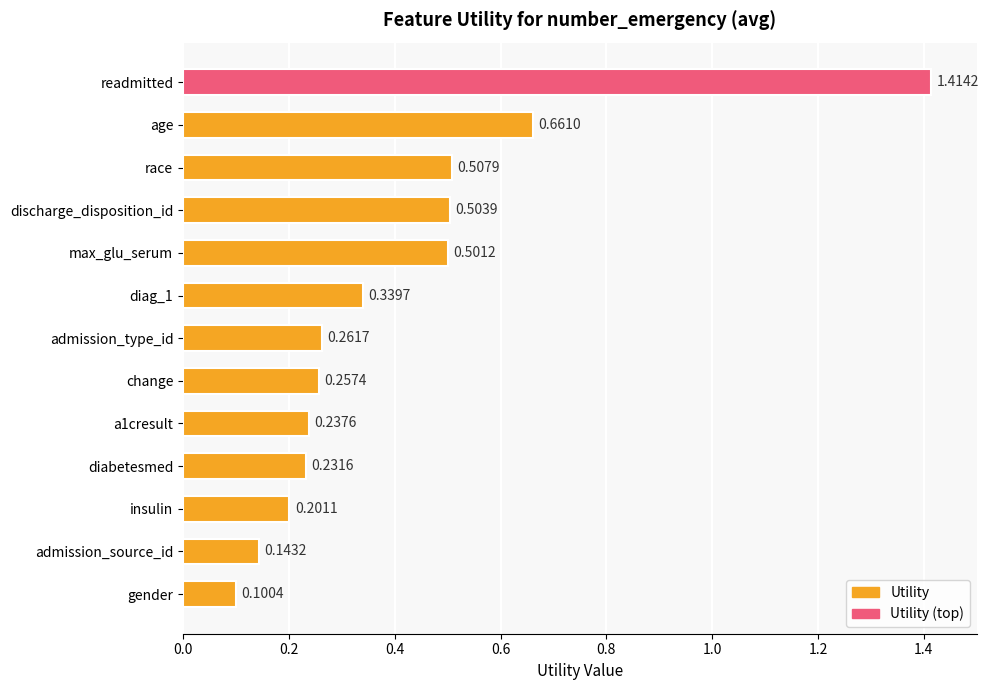

List the labels in order of value, smallest first.

gender, admission_source_id, insulin, diabetesmed, a1cresult, change, admission_type_id, diag_1, max_glu_serum, discharge_disposition_id, race, age, readmitted